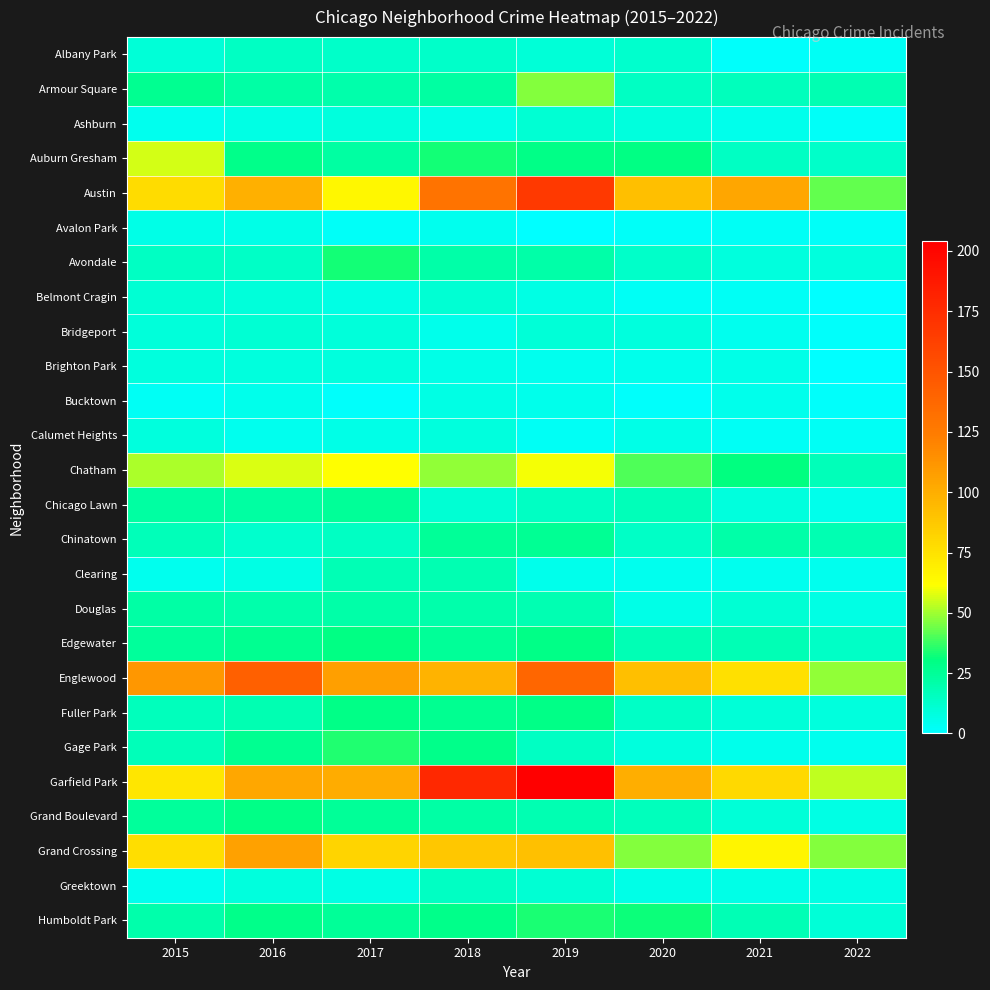

Which category has the lowest value across all series?

2019